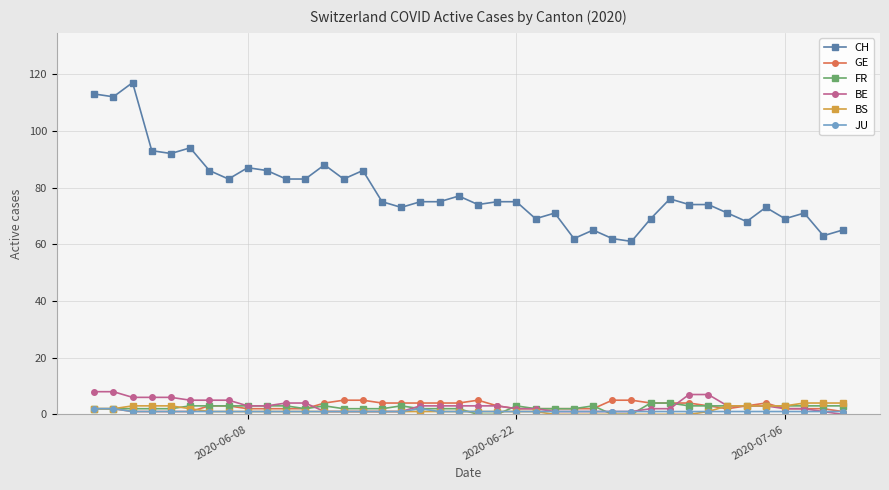

How many categories are shown in the chart?

40